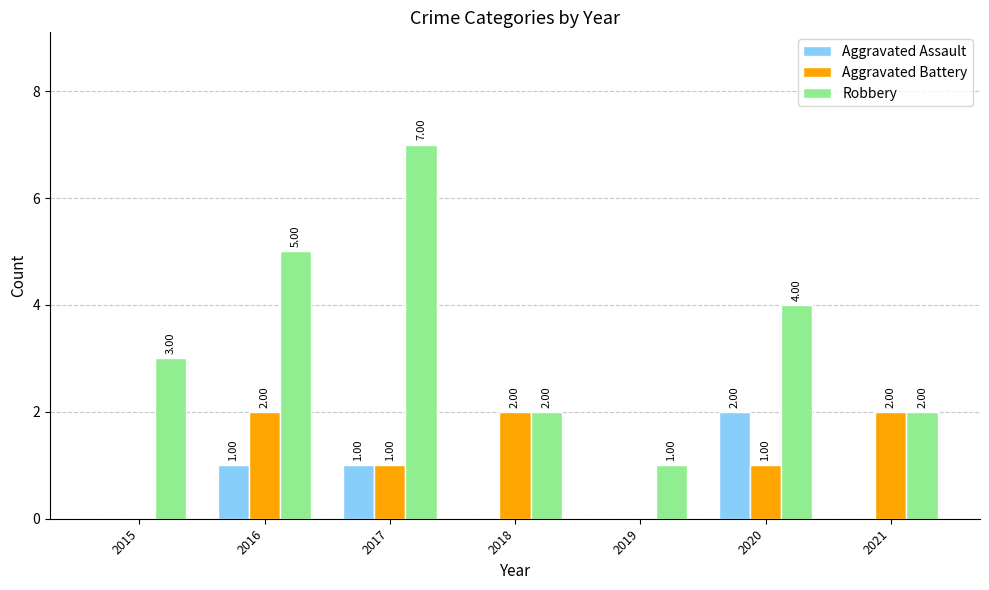

At which label does Aggravated Assault reach its peak?

2020